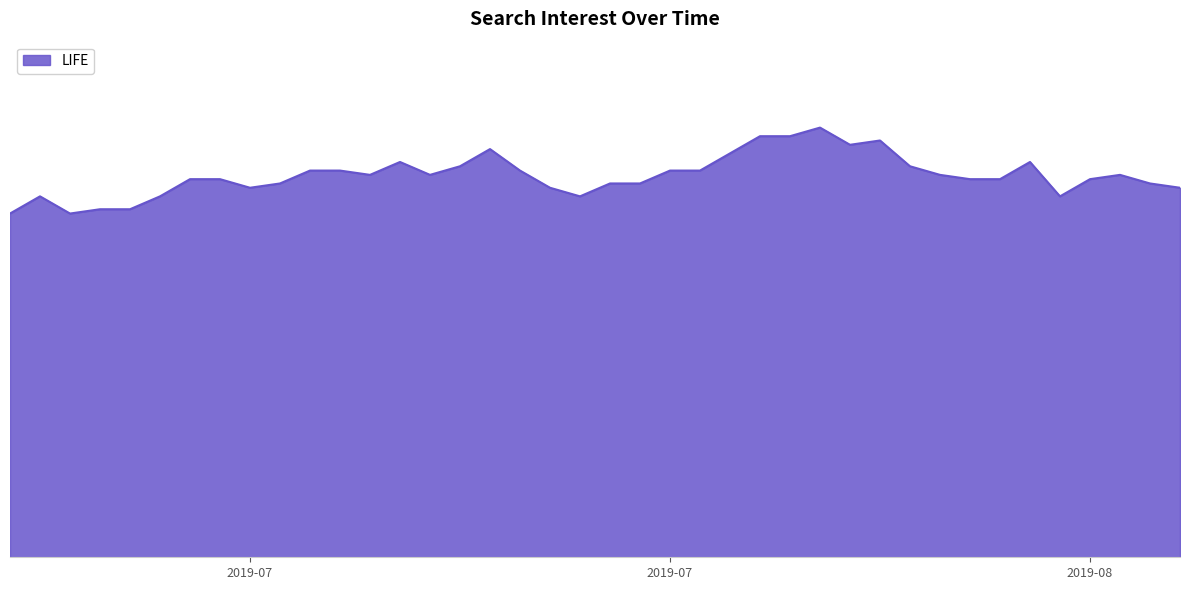

Does the chart have visible grid lines?

No